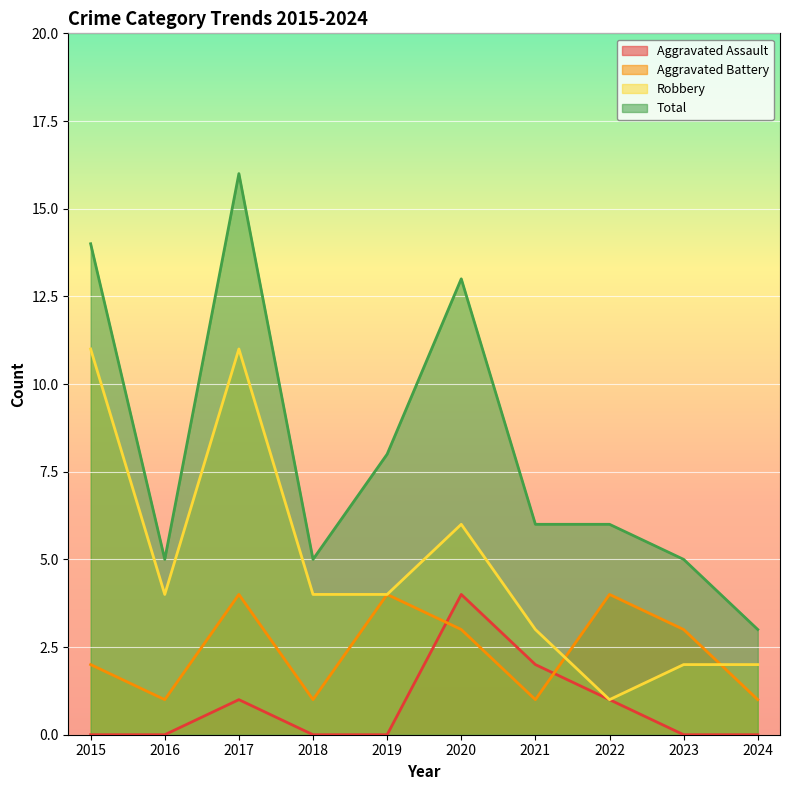

At 2017, list the series in order from smallest to largest.

Aggravated Assault, Aggravated Battery, Robbery, Total